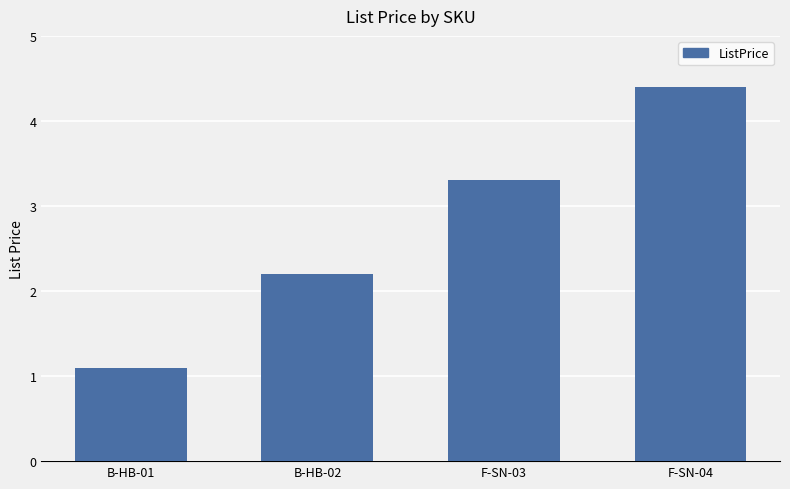

What position from the left is F-SN-03?

3